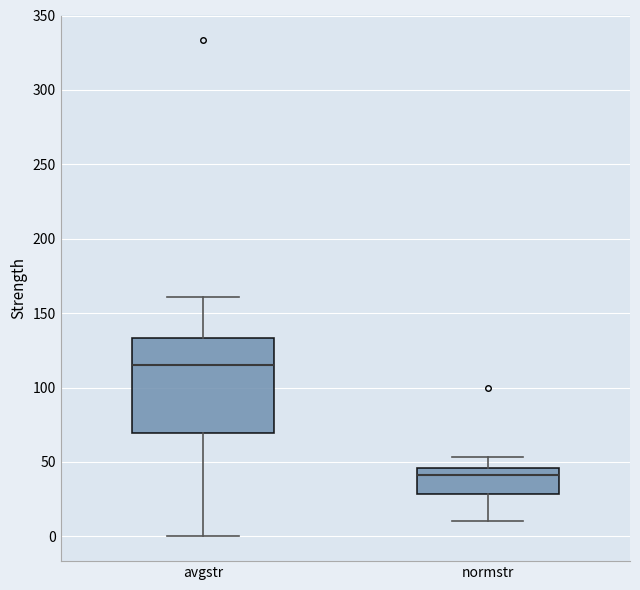

Reading left to right, transcribe this box plot: for each box, give where its median line is, the range the box spans, and where its two whiskers end, as read against the y-axis. The values are not printed on the chart, so give them approximately, as read against the axis.

avgstr: median 115, box 70 to 135, whiskers 0 to 160
normstr: median 40, box 30 to 45, whiskers 10 to 55